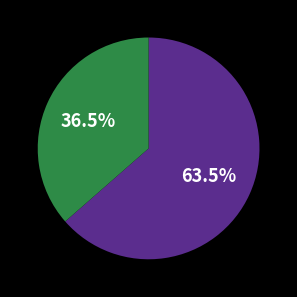

Is there any slice that represents more than half of the pie?

Yes